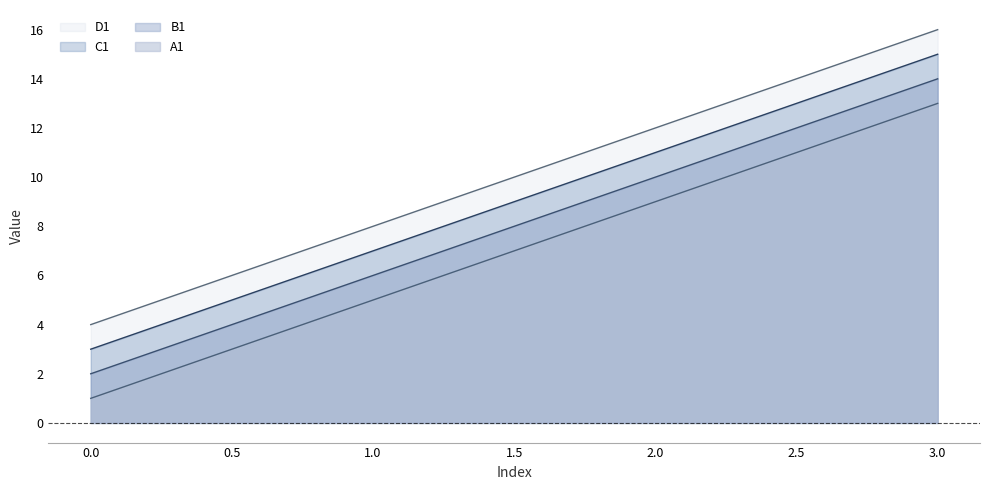

True or false: D1 and C1 intersect in this chart.

False